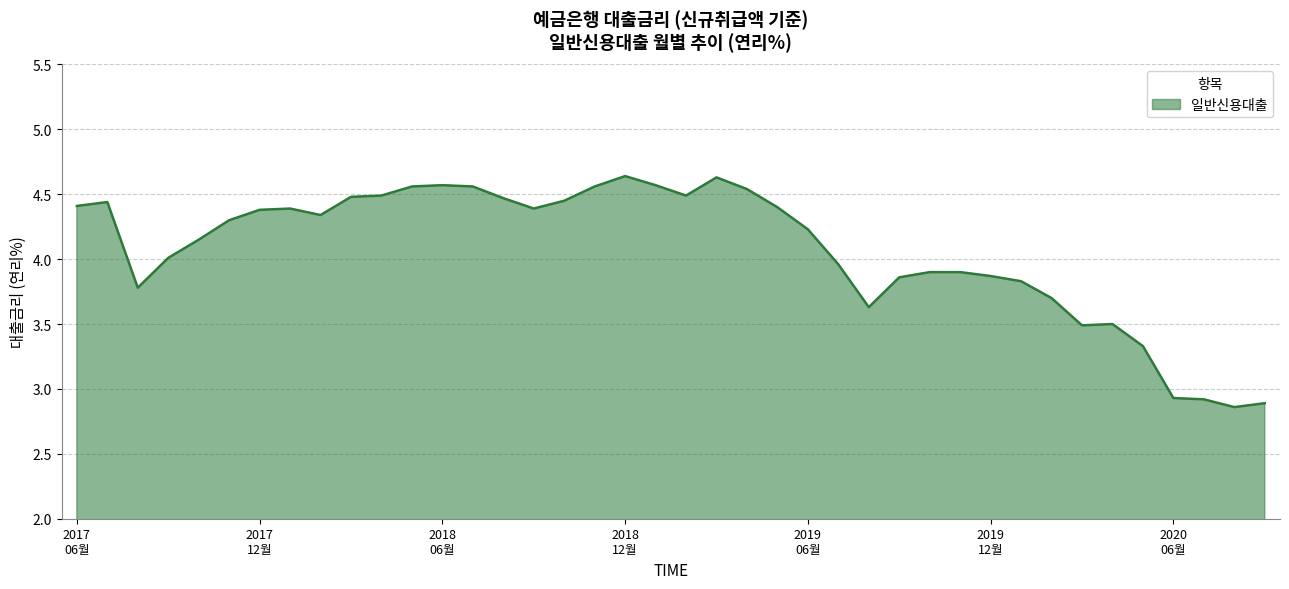

What is the difference between the maximum and minimum values?

1.8